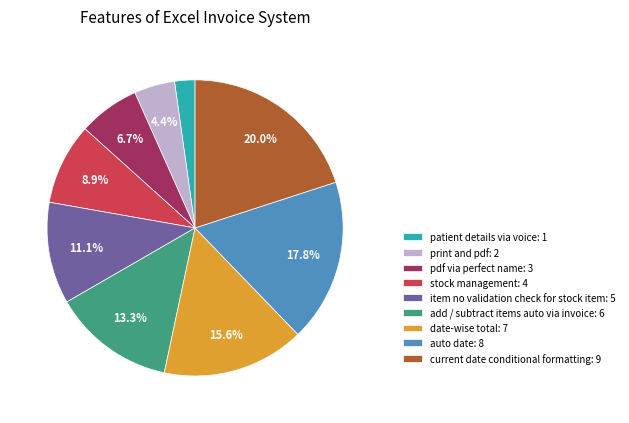

Which category has the biggest portion of the pie?

current date conditional formatting